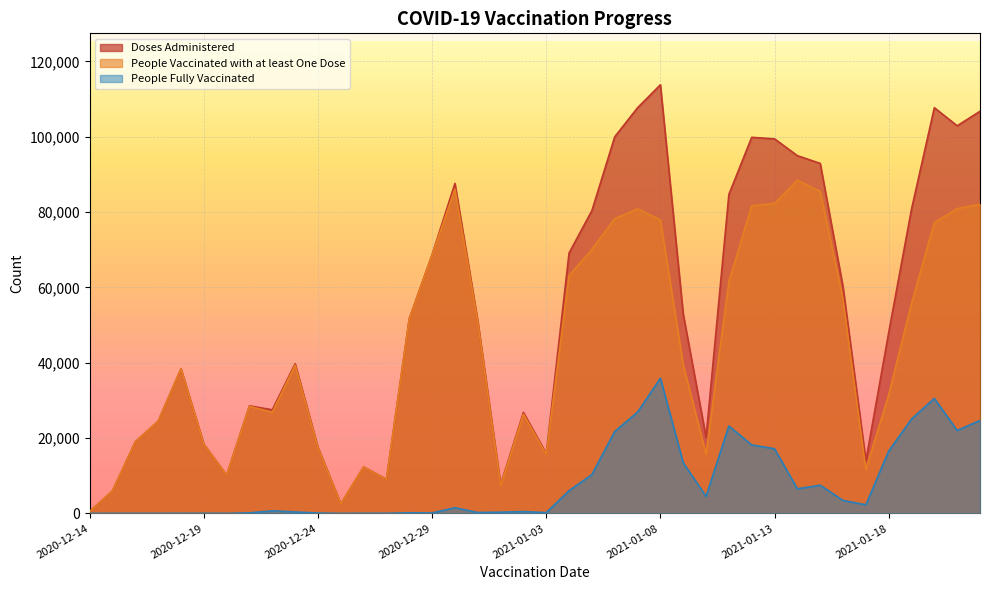

What is the smallest value displayed?

1